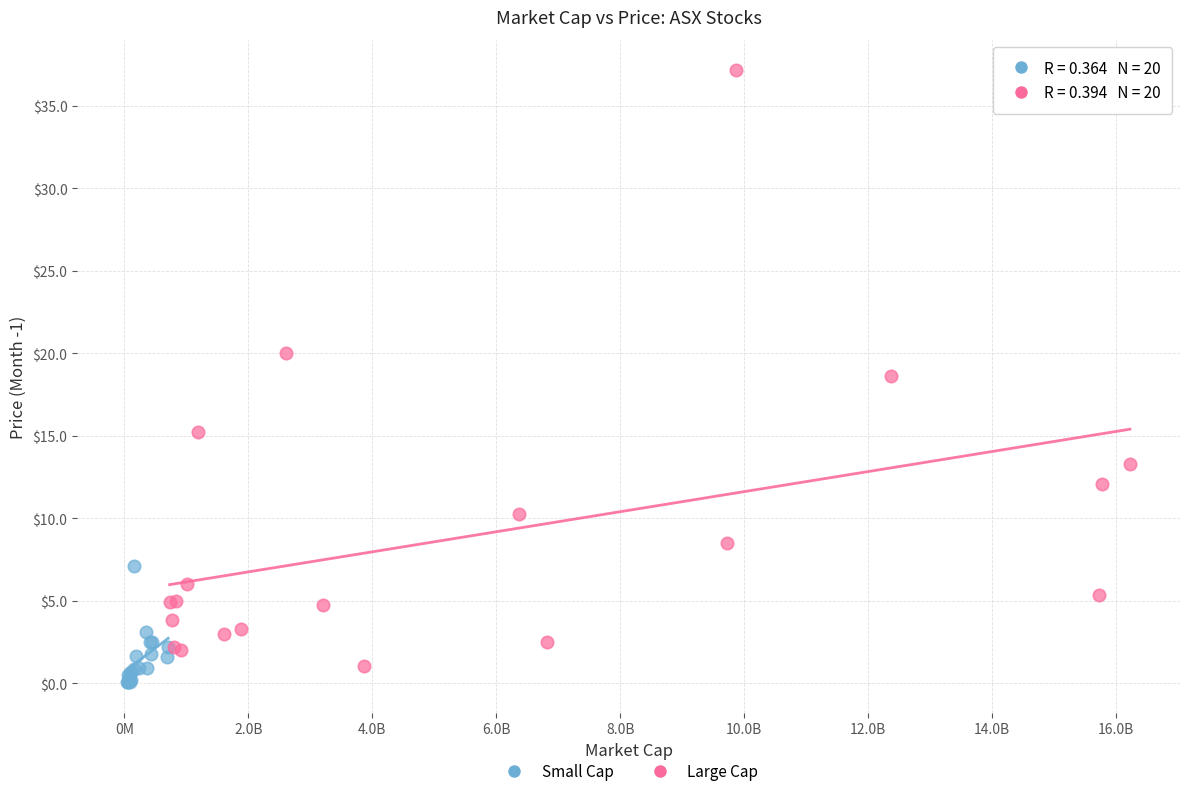

Which series contains the highest Y value?

Large Cap